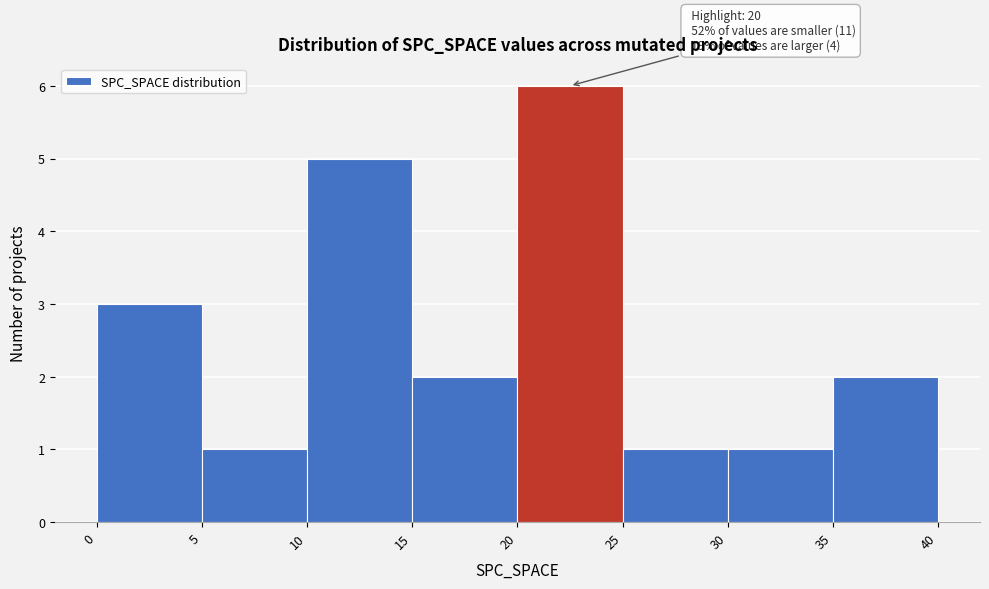

Which range on the x-axis has the tallest bar?

20 to 25